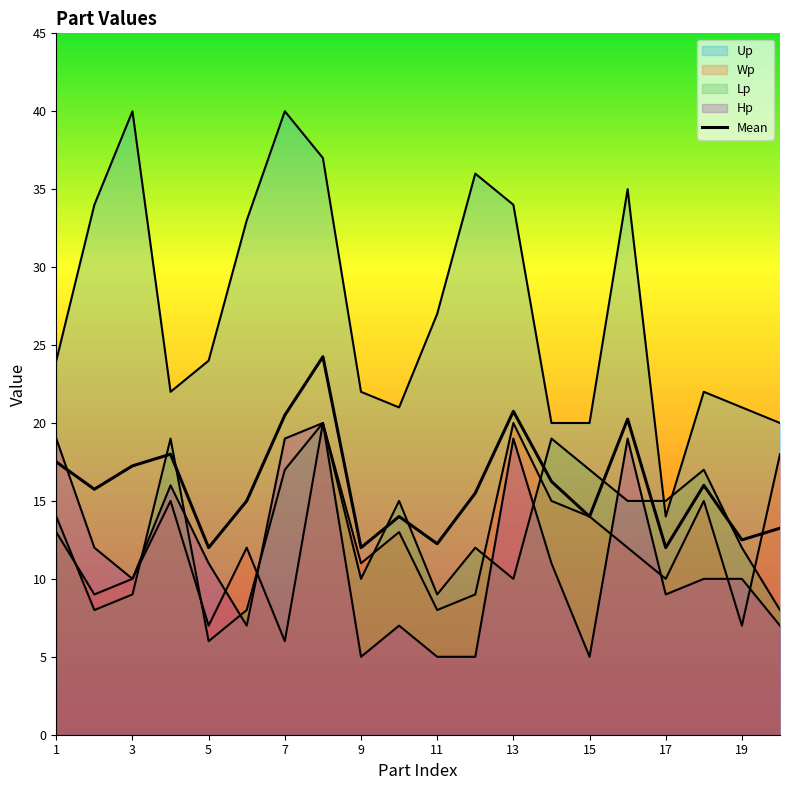

What is the difference between the maximum and minimum values?

12.2